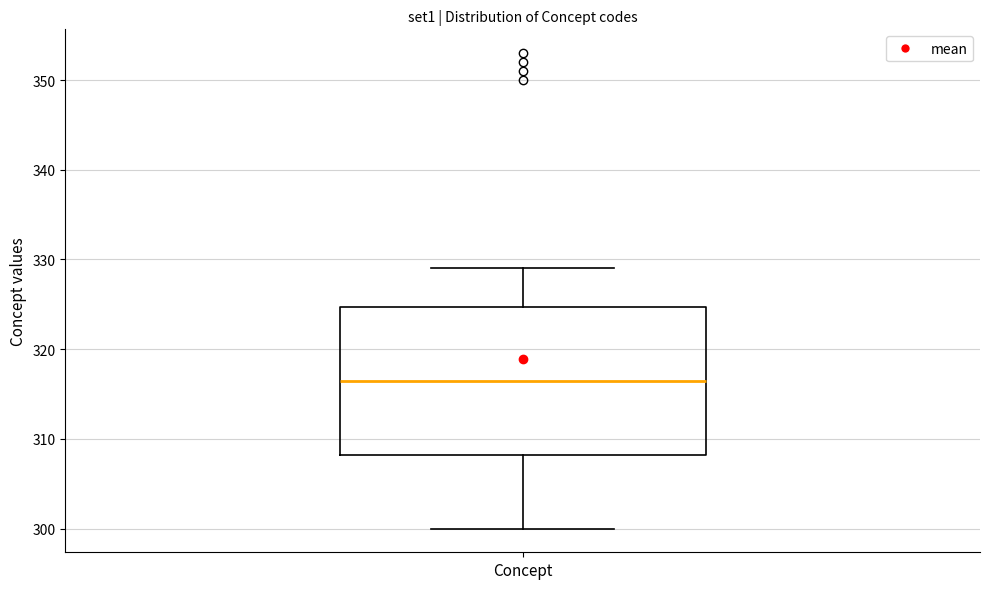

Where is the lower edge of the box for Concept on the y-axis? The values are not printed on the chart, so give them approximately, as read against the axis.

308